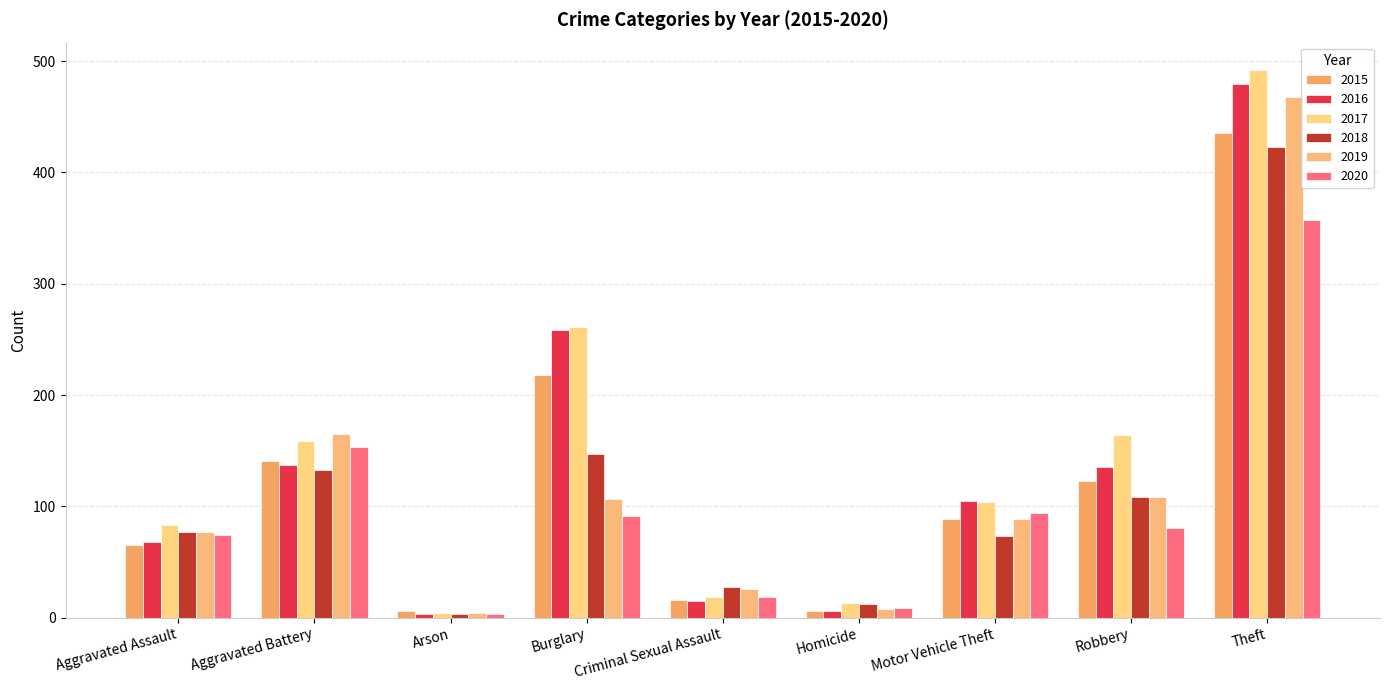

Which has a higher value, Homicide or Criminal Sexual Assault?

Criminal Sexual Assault